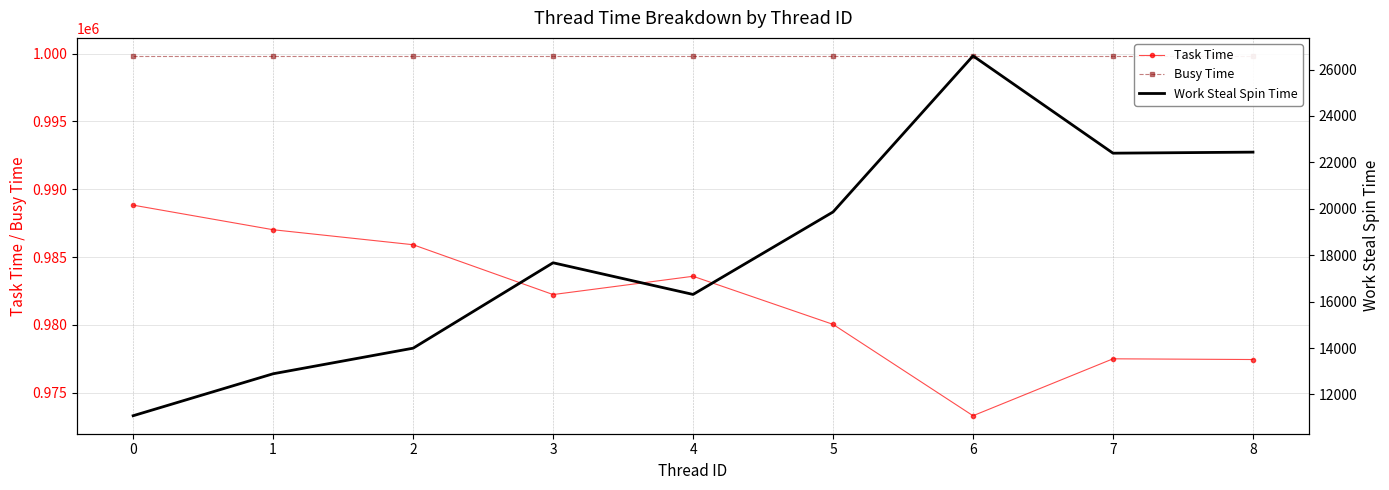

Reading left to right, transcribe all the data shown in this chart.

Task Time: 988831	987019	985914	982241	983589	980044	973311	977506	977453
Busy Time: 999832	999832	999832	999832	999832	999832	999832	999832	999832
Work Steal Spin Time: 11083	12891	13993	17673	16309	19862	26587	22395	22440